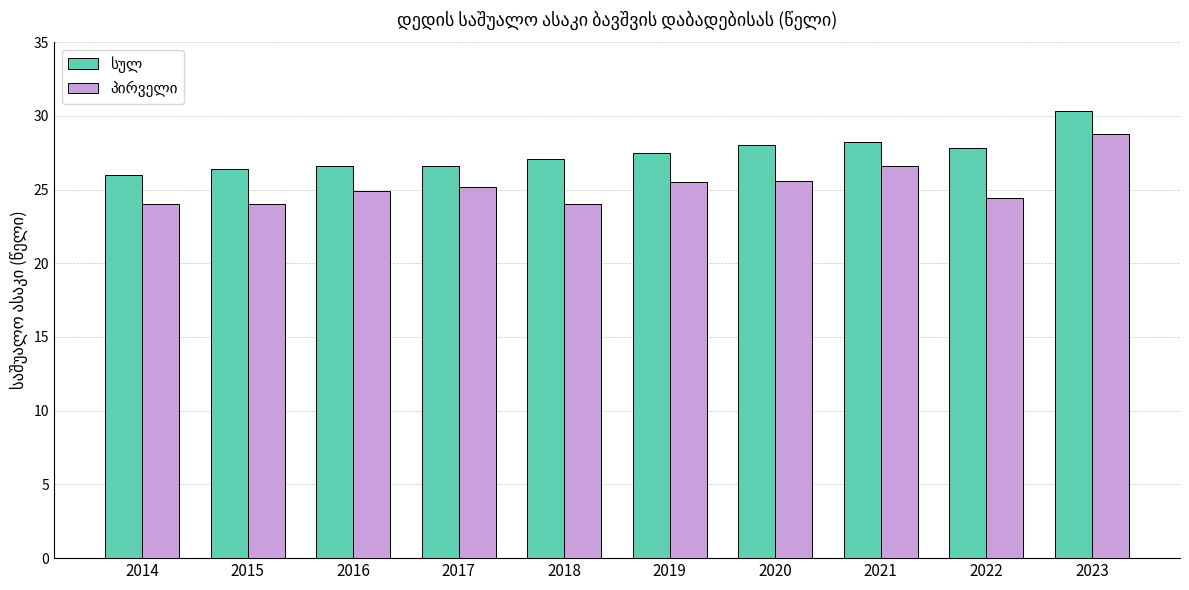

At which category is the sum across all series the highest?

2023